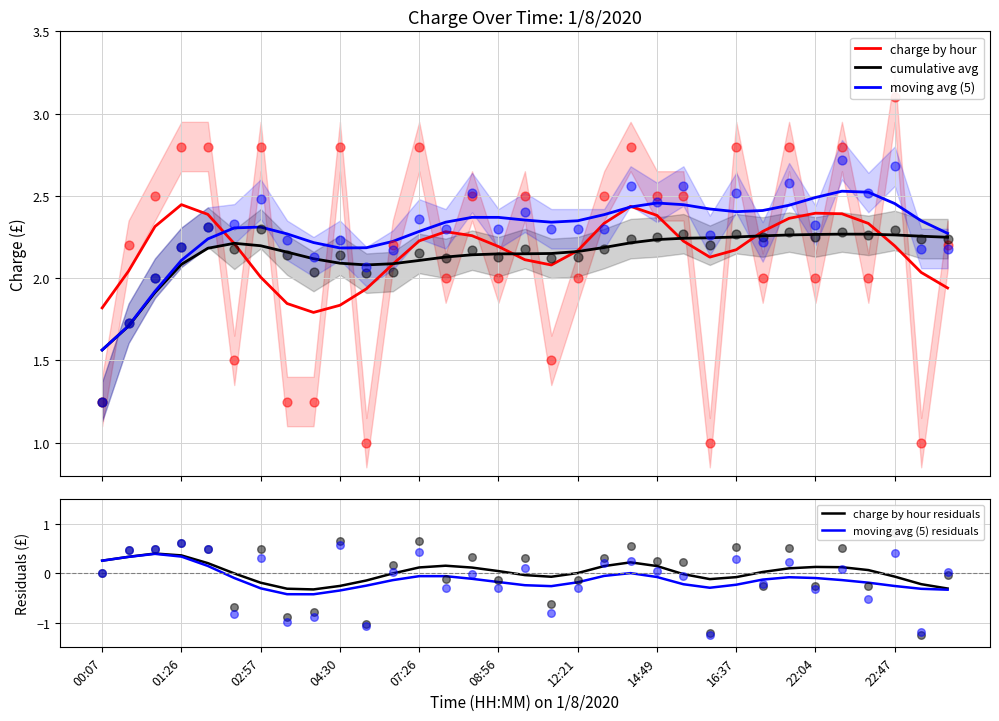

At how many categories does at least one series exceed 2?

32